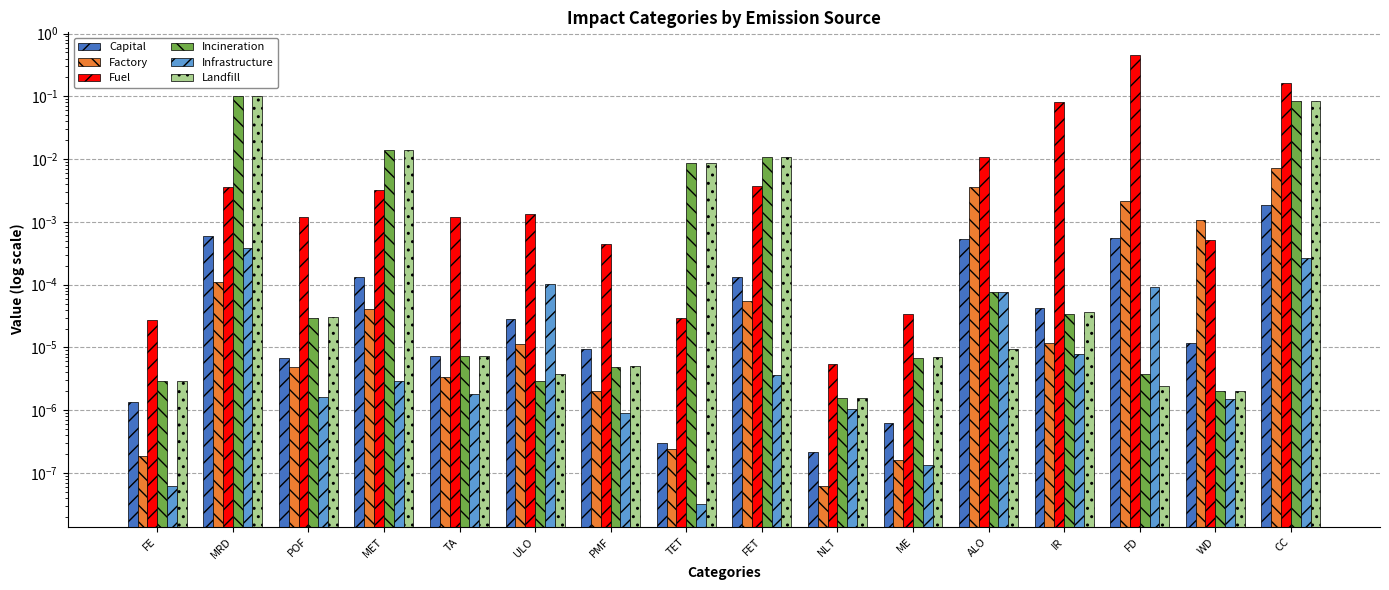

The value of Capital at ULO is 0.0. True or false?

True